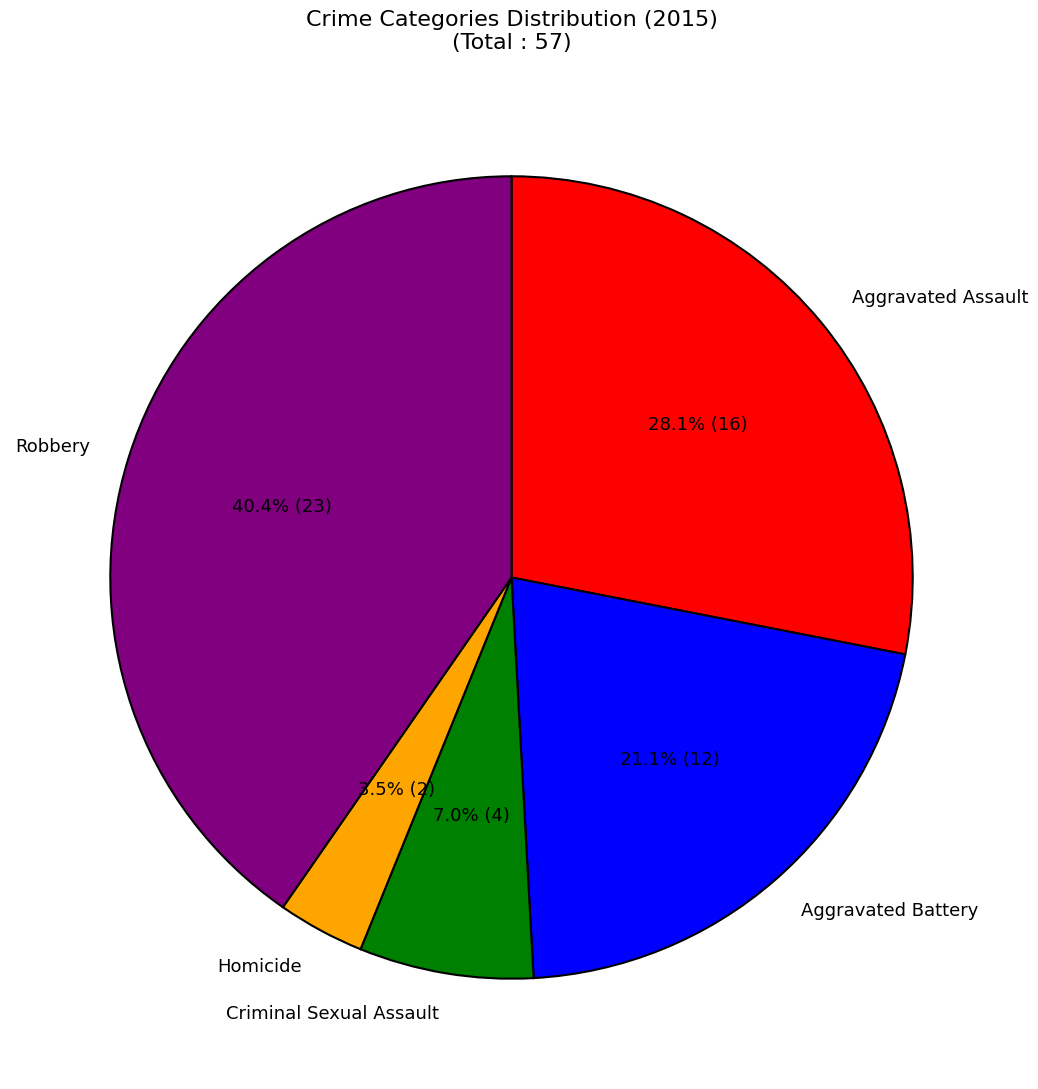

Rank the categories by value from lowest to highest.

Homicide, Criminal Sexual Assault, Aggravated Battery, Aggravated Assault, Robbery